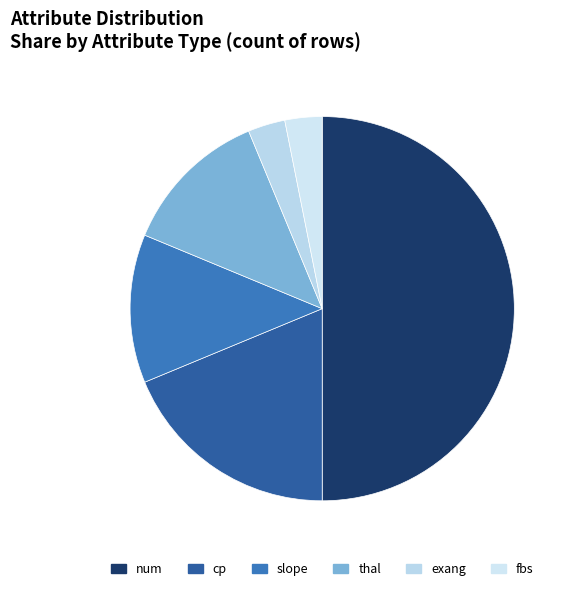

Does thal account for over 50% of the chart?

No